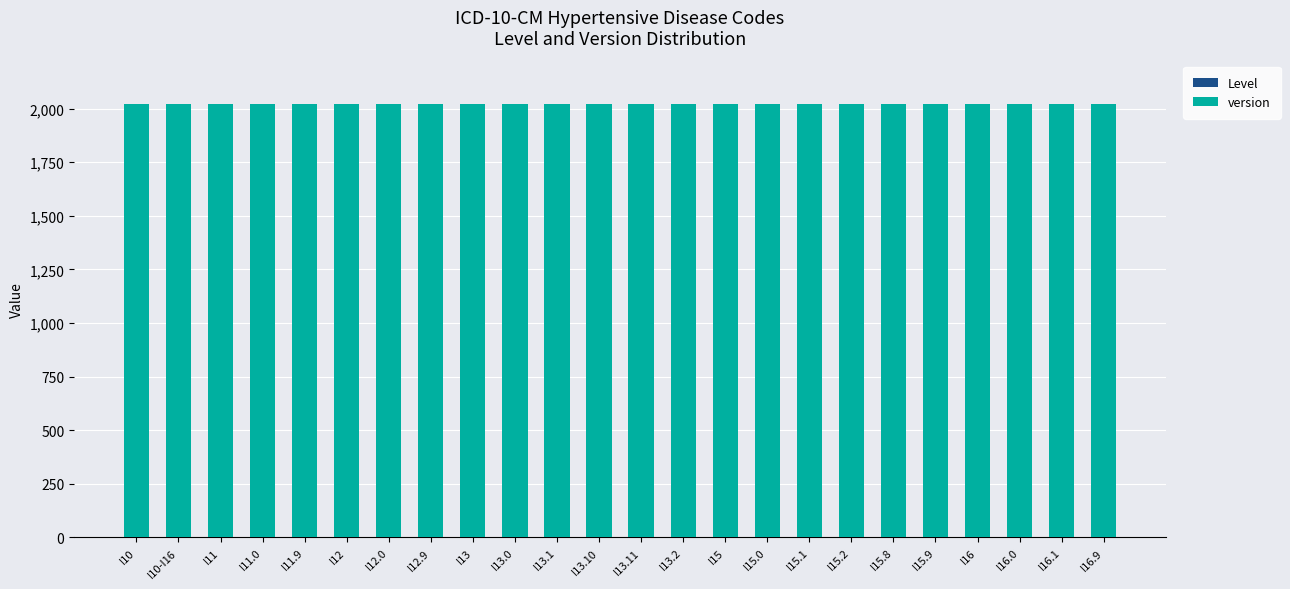

Does the chart contain stacked bars?

Yes